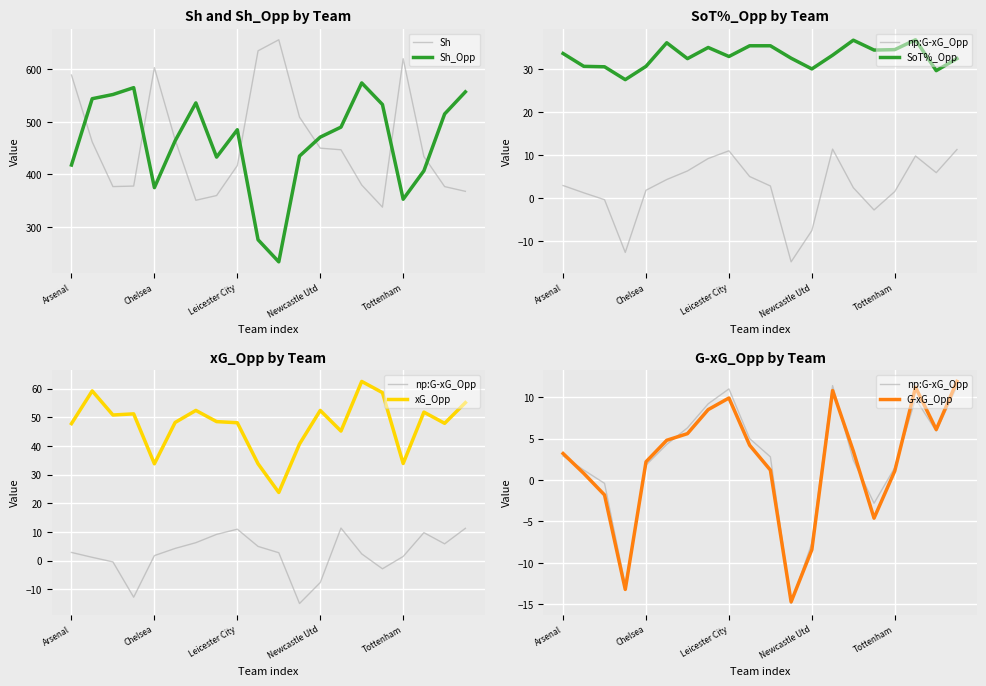

True or false: Sh has a value of 155 at Chelsea.

False